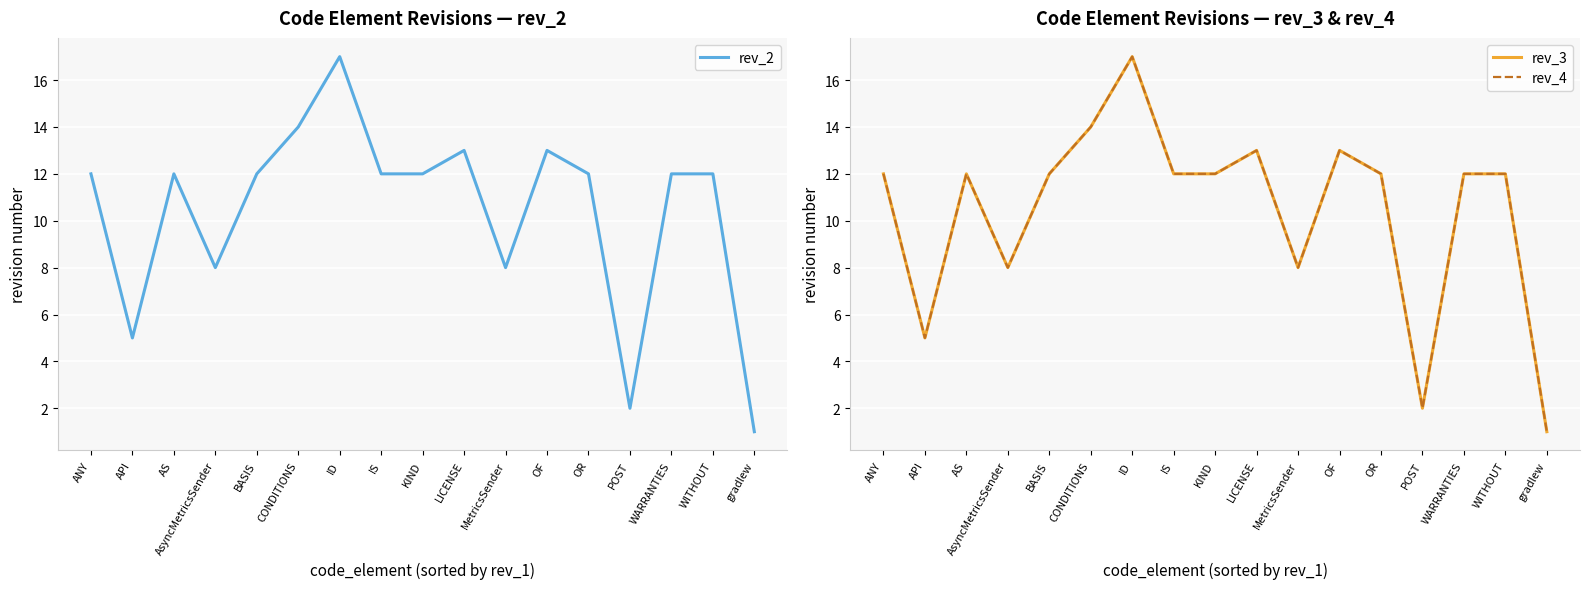

What is the sum of all rev_4 values?

177